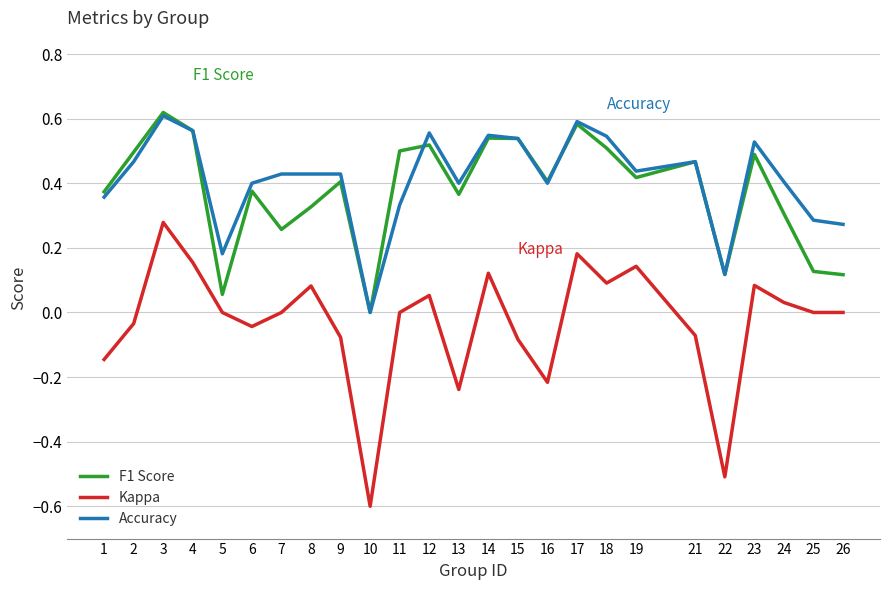

Is it true that Accuracy equals 0.2 at 14?

False